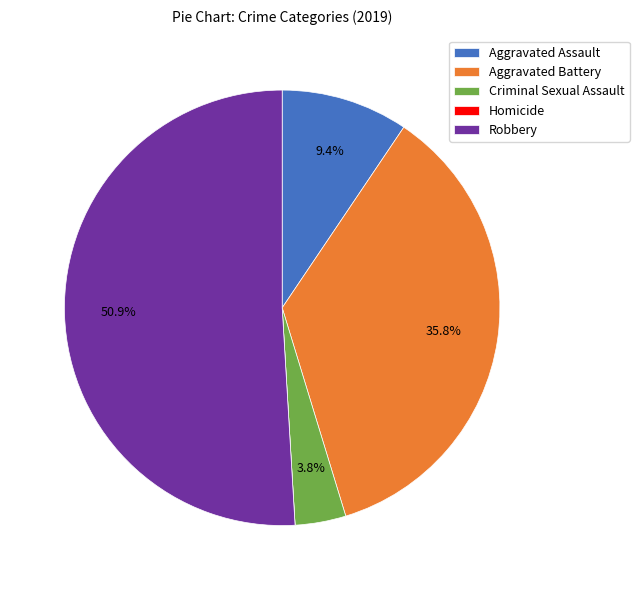

Is there a majority slice in this chart?

Yes